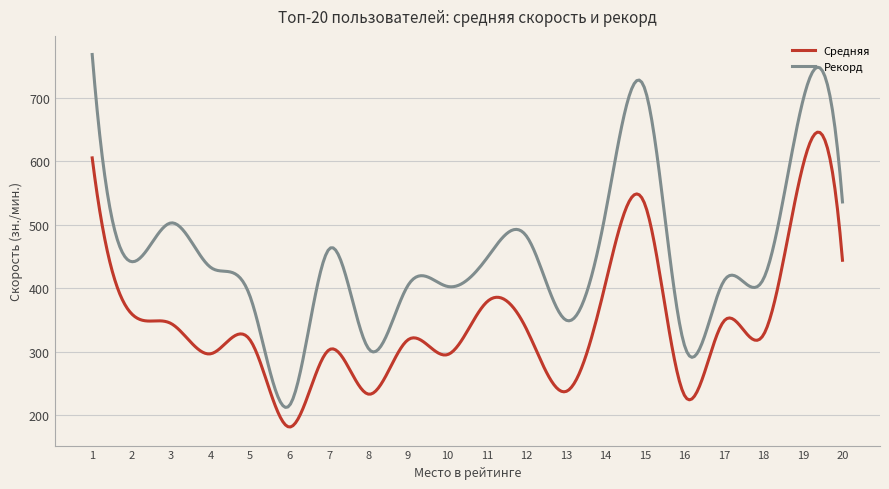

Which series has the largest range (max minus min)?

Рекорд